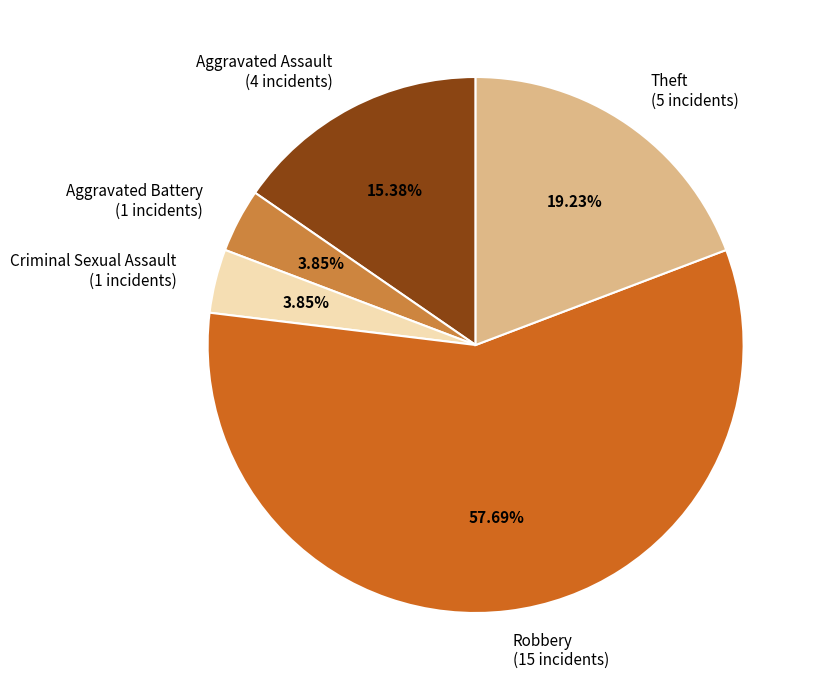

Which category has the biggest portion of the pie?

Robbery